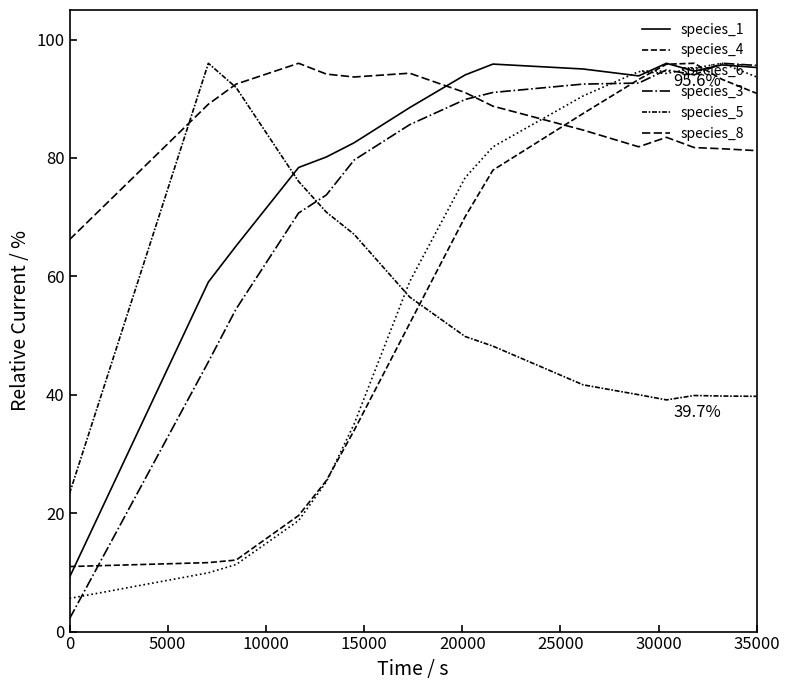

What is the label of the 5th point from the left?

20000